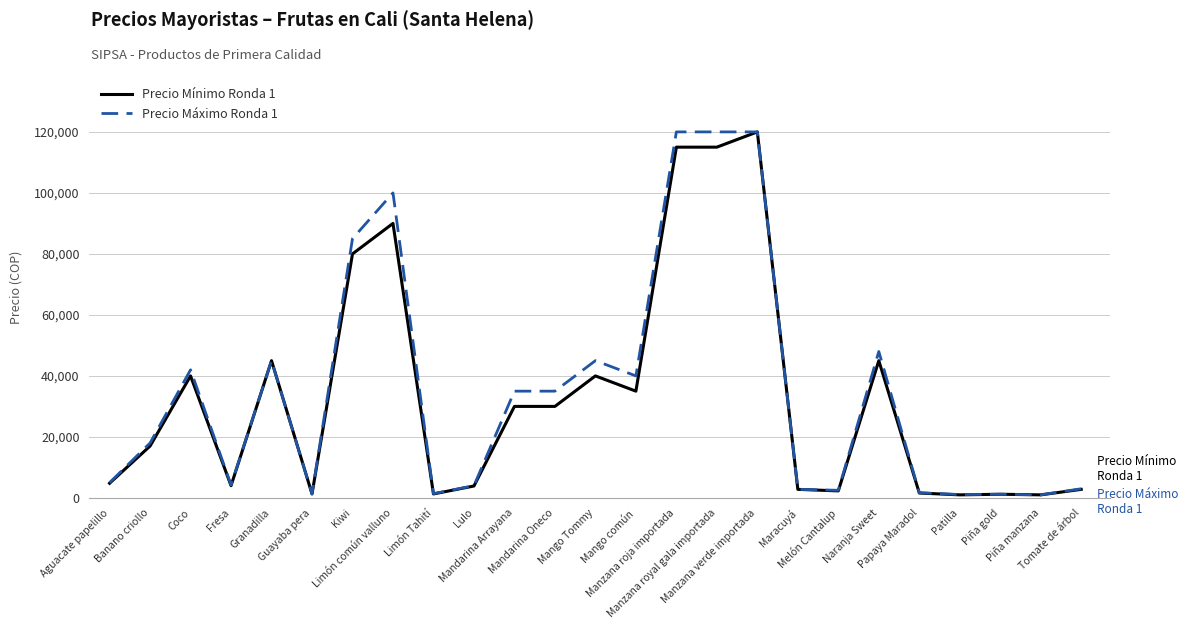

Where is the first local minimum for Precio Máximo Ronda 1?

Fresa